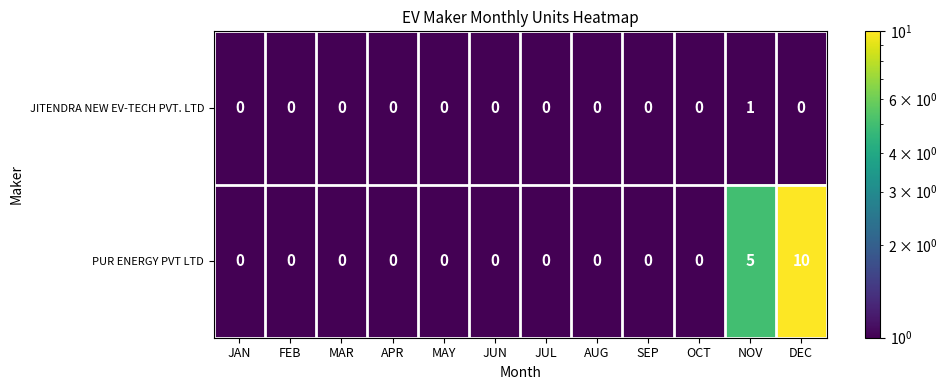

How many series are shown in this chart?

2